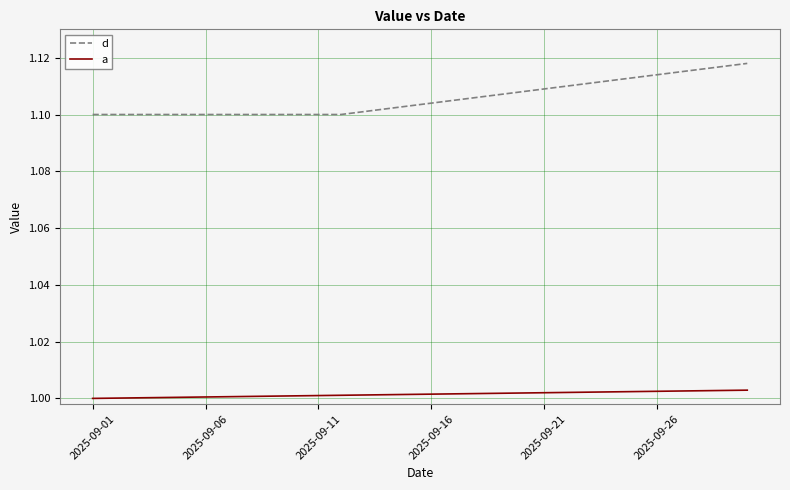

Count the number of data series in this chart.

2